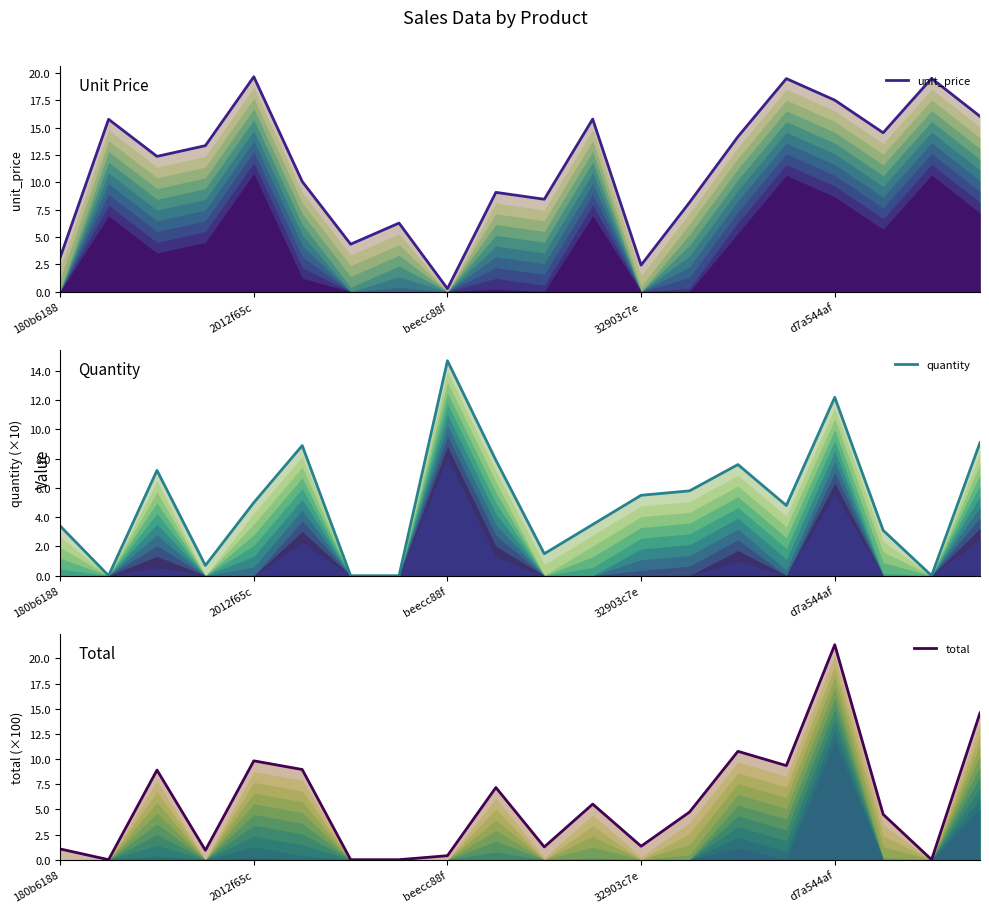

What is the difference between the unit_price values at 32903c7e and 15?

6.1